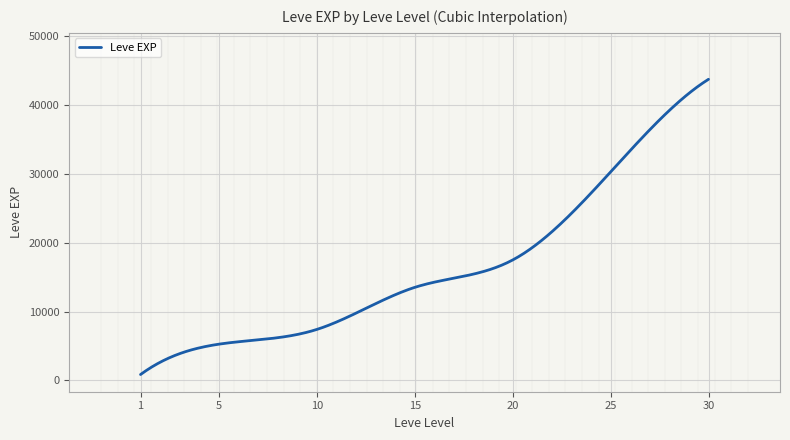

What is the value of the 1st point from the left?

630